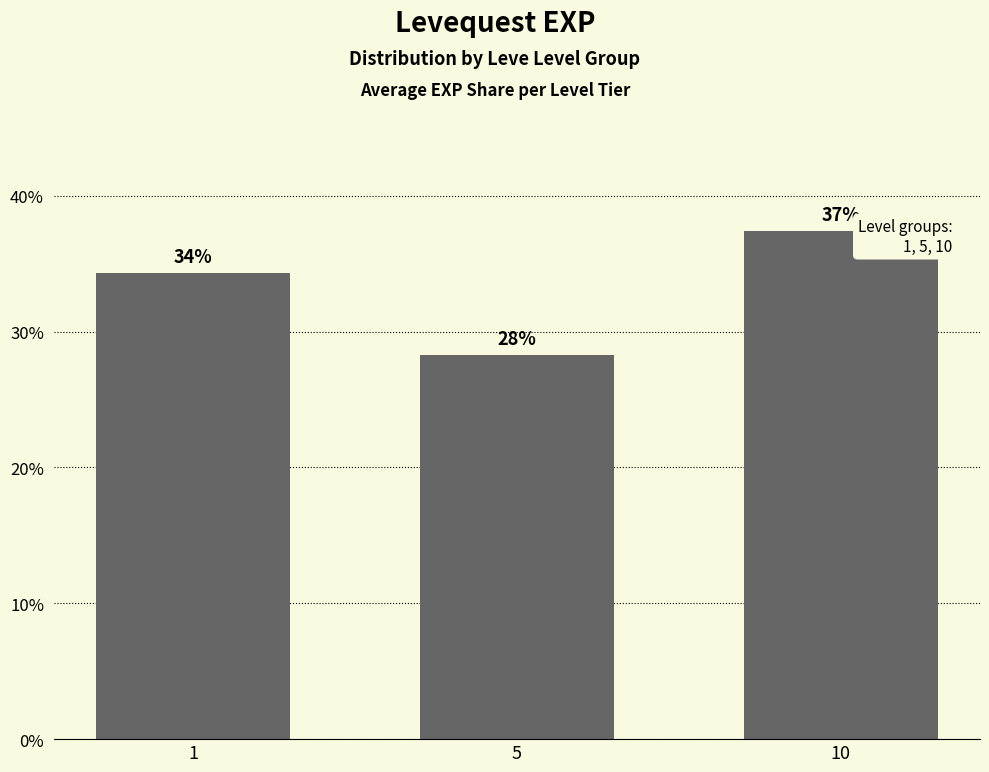

Reading left to right, extract all data points from this chart.

1=34.3	5=28.3	10=37.4